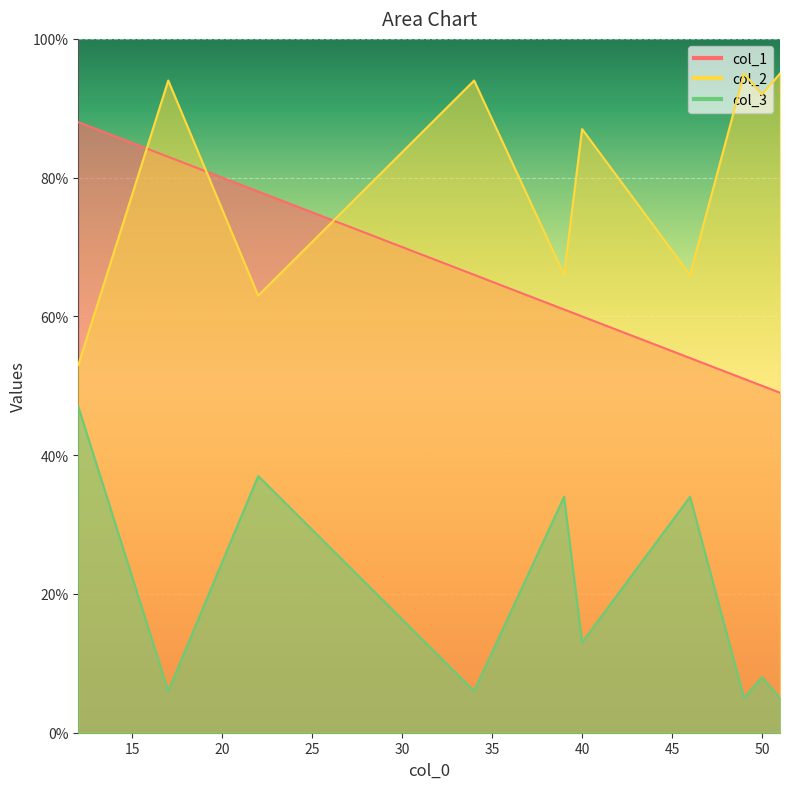

What is the difference between the maximum and minimum values in the col_1 series?

39